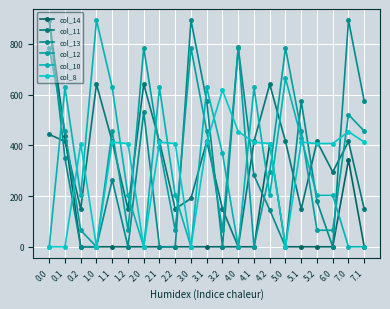

How many lines are shown in the chart?

6